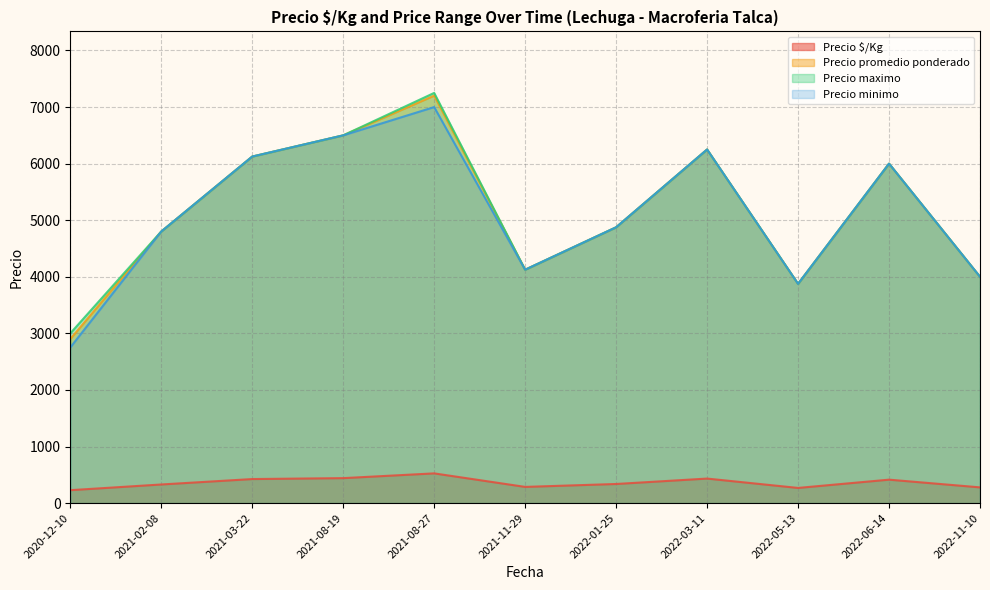

What is the sum of all Precio minimo values?

56300.0